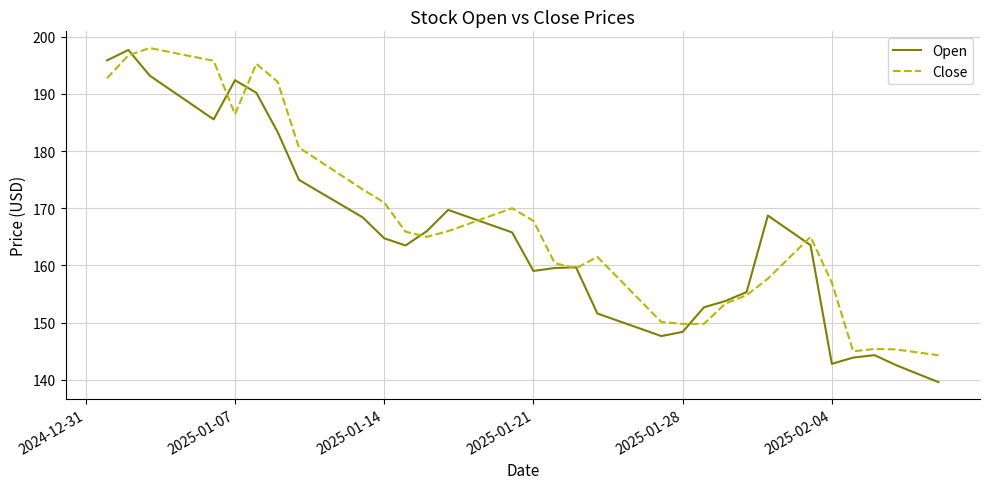

What is the difference between the maximum and minimum values in the Close series?

53.7